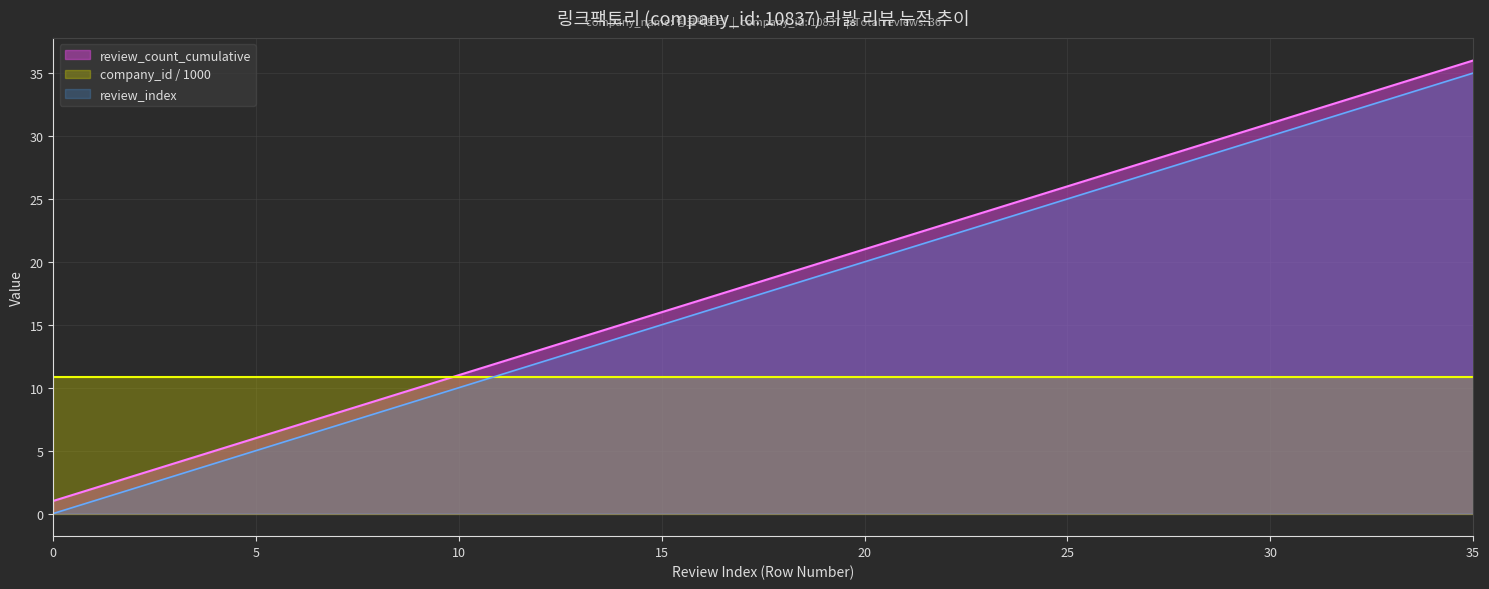

True or false: review_count_cumulative and review_index intersect in this chart.

False